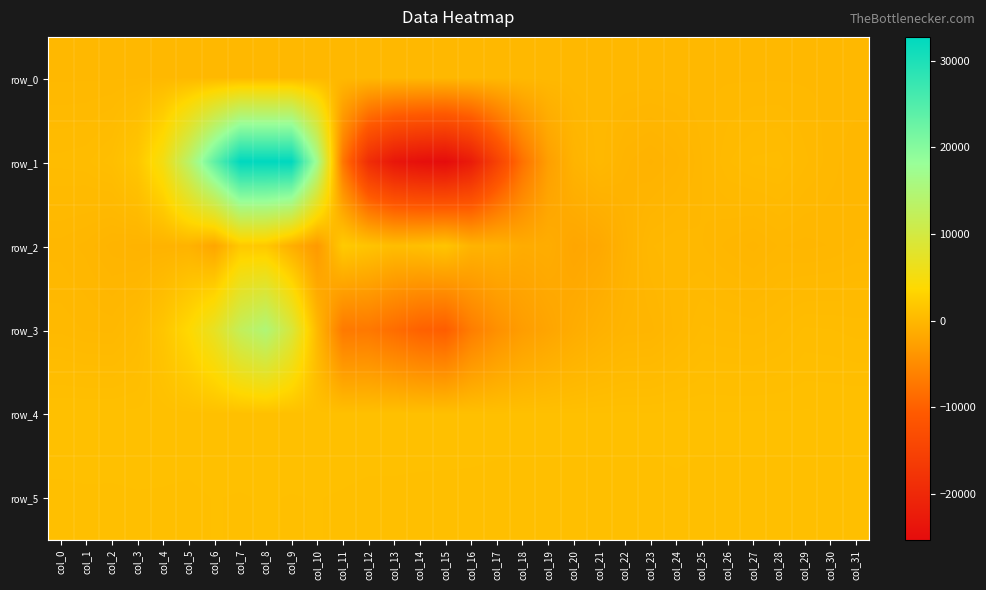

Where is row_5 nearest to the value 841?

col_0